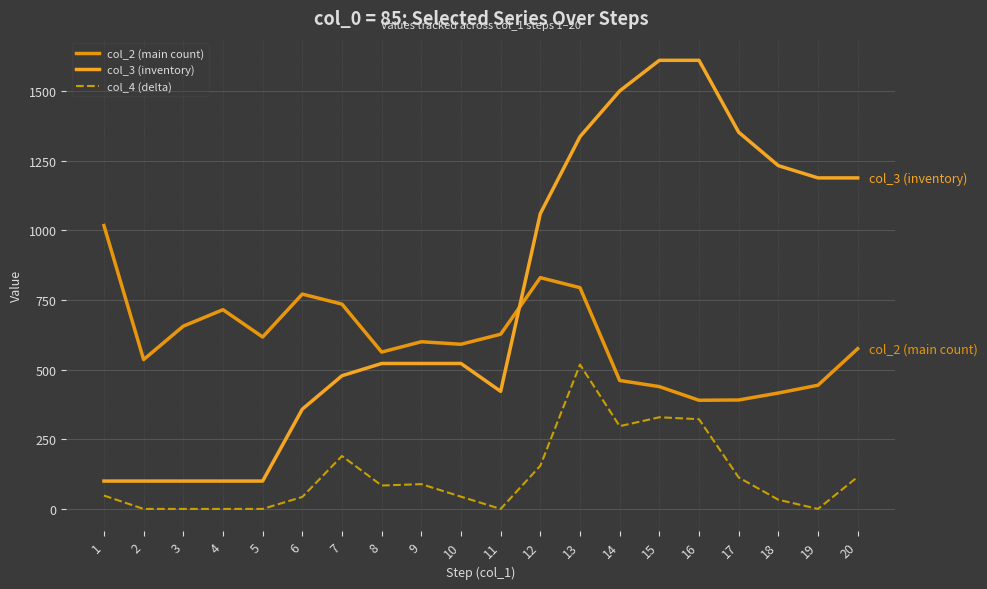

At how many categories does at least one series exceed 1125?

8